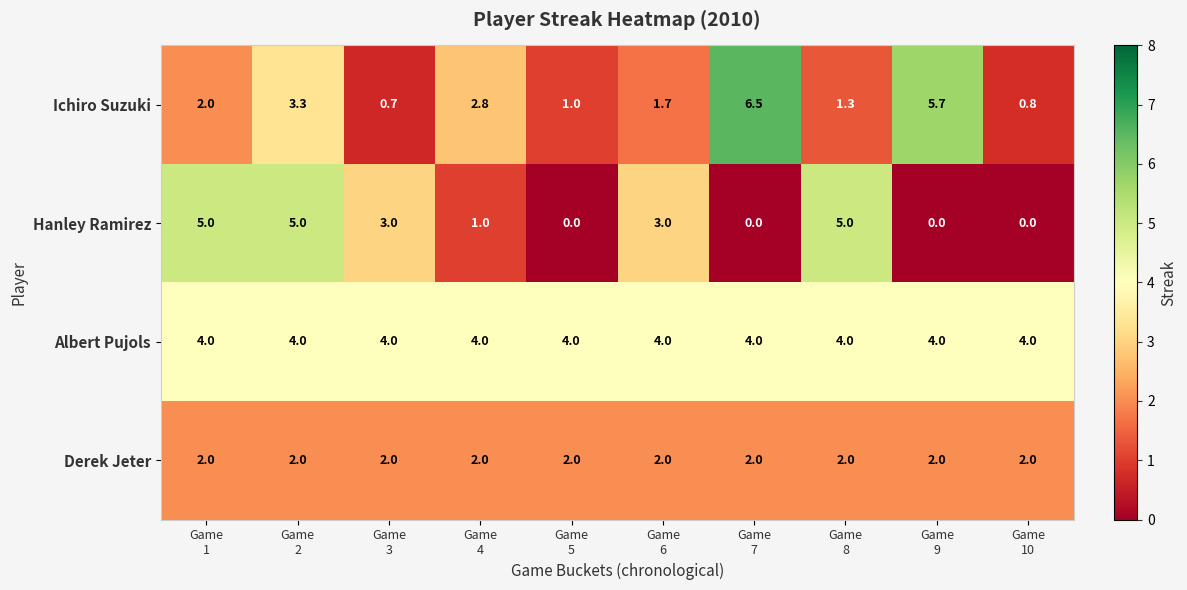

Count the number of categories in the chart.

10